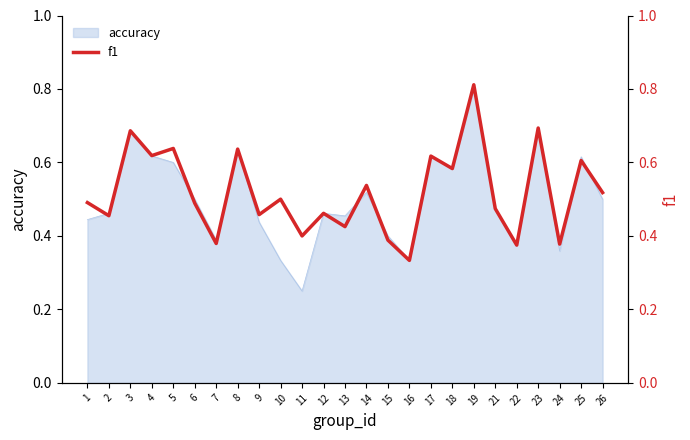

List the labels in order of value, largest first.

19, 23, 3, 5, 8, 4, 17, 25, 18, 14, 26, 10, 1, 6, 21, 12, 9, 2, 13, 11, 15, 7, 24, 22, 16